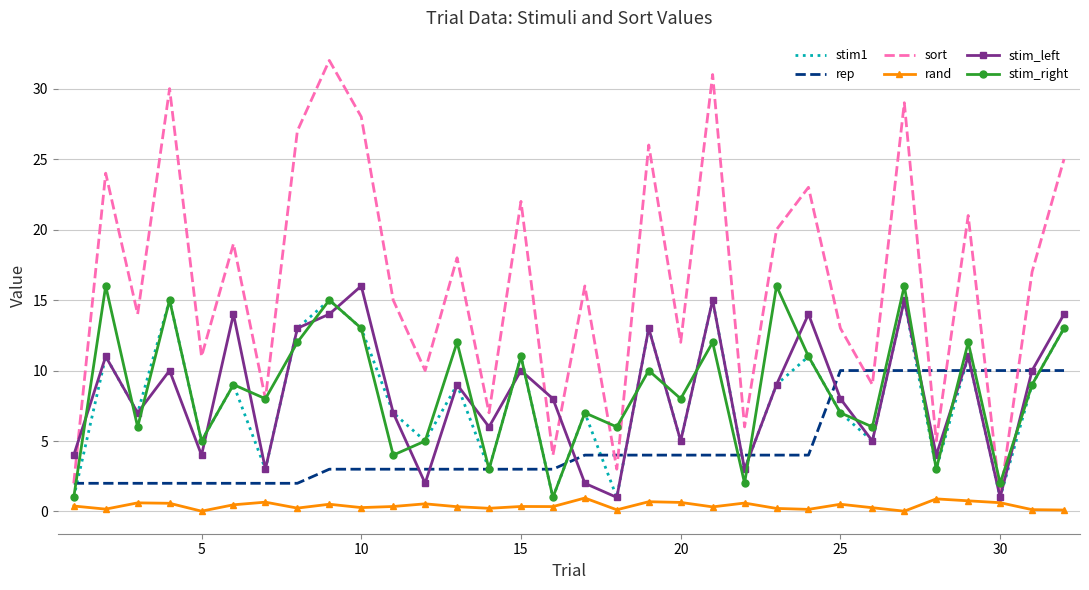

What is the difference between the maximum and minimum values in the sort series?

31.0